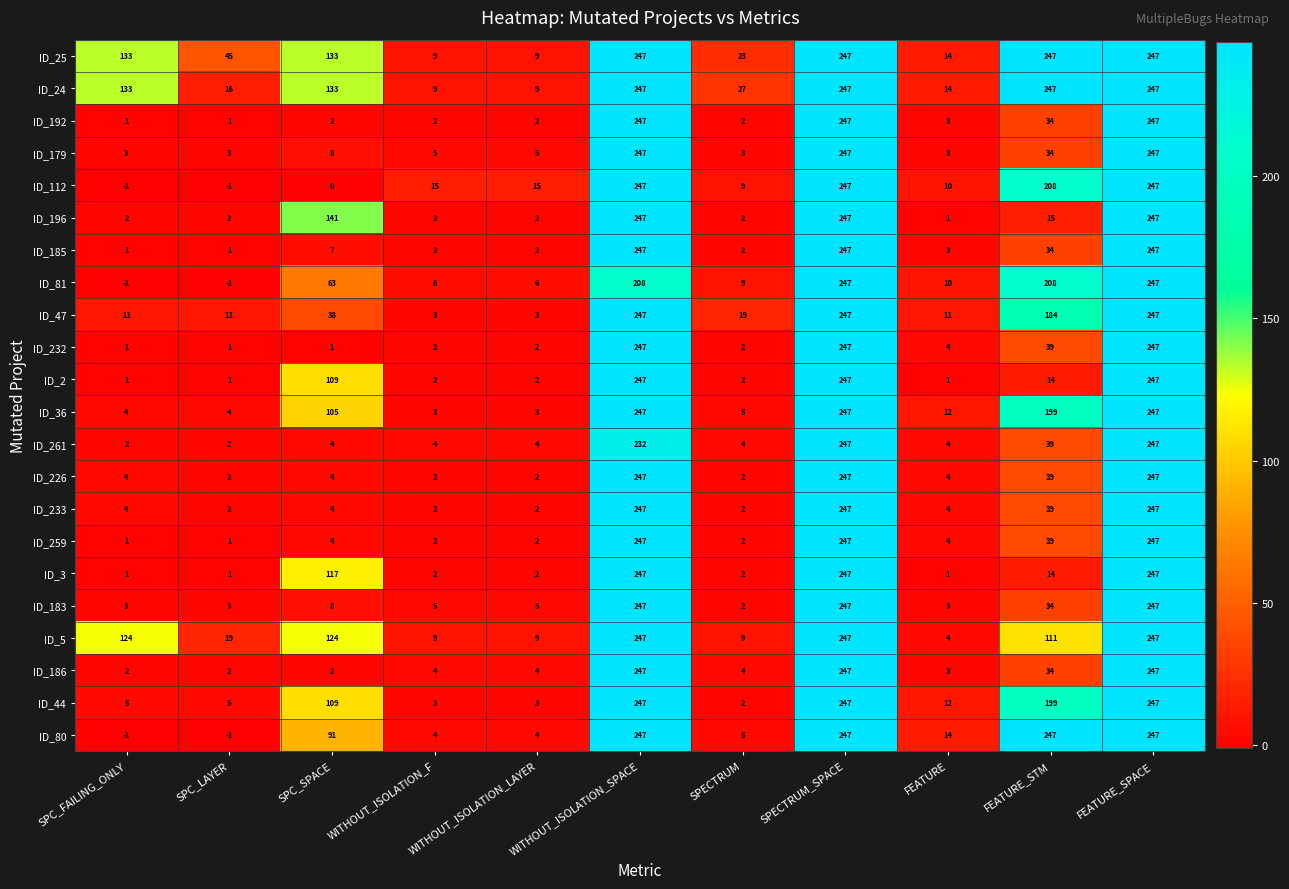

What is the total value across all series at SPECTRUM?

139